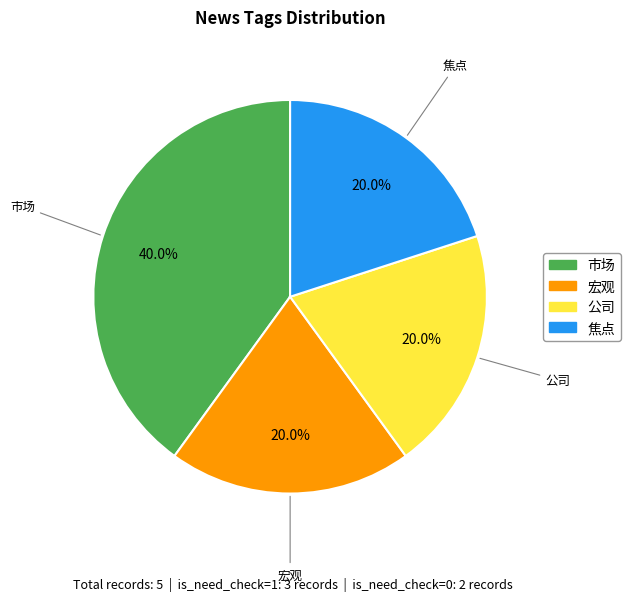

What is the ratio of the value at 公司 to the value at 焦点?

1.0